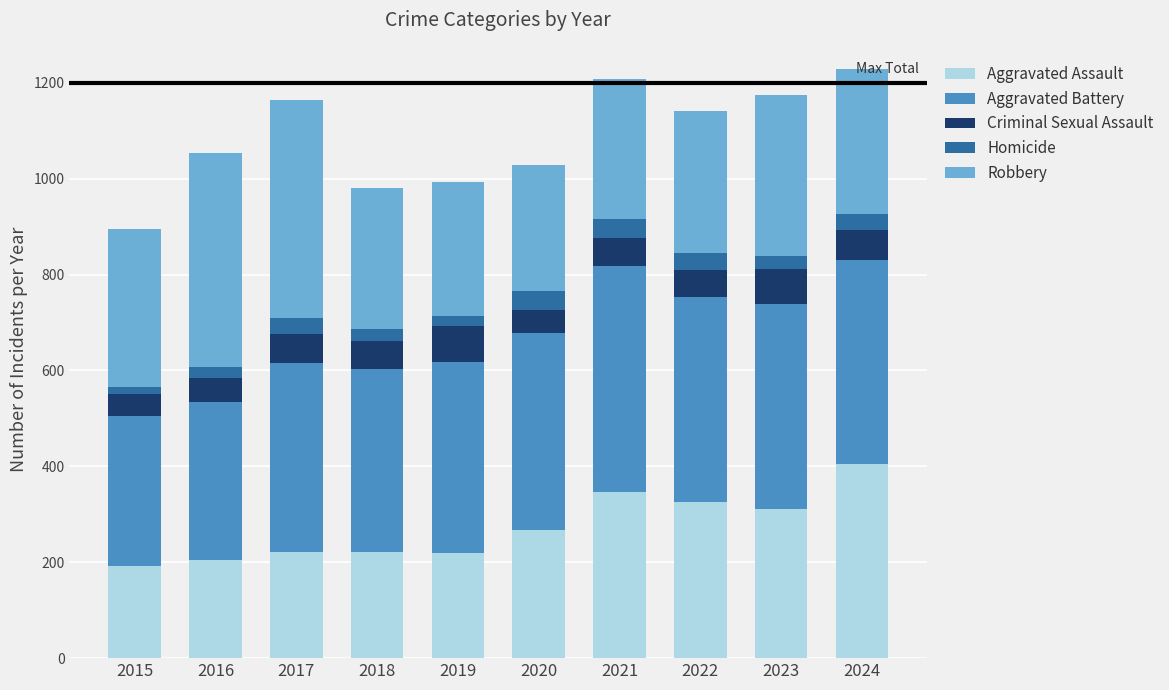

How many categories are shown in the chart?

10